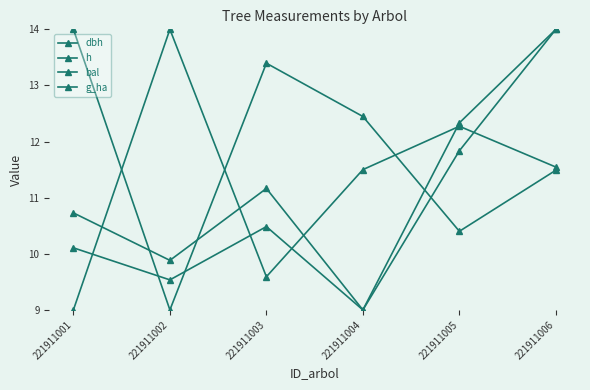

At which category is the sum across all series the highest?

221911006